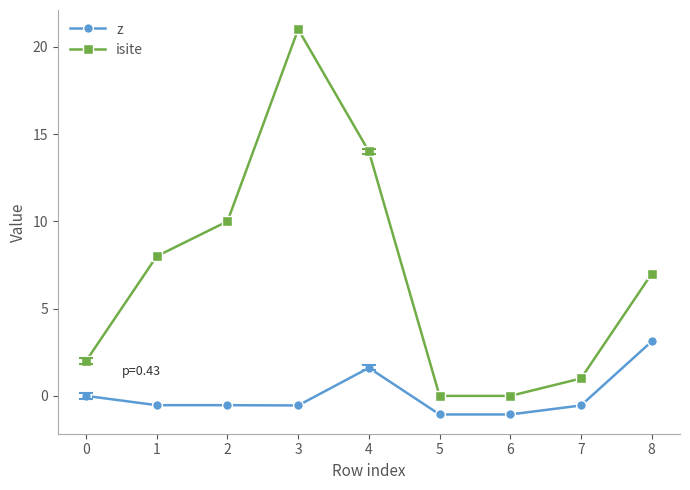

Where is isite nearest to the value 10?

2